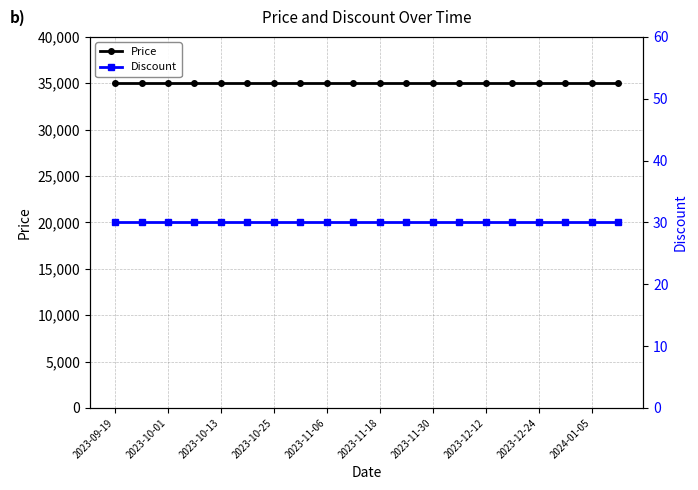

Does the chart have visible grid lines?

Yes